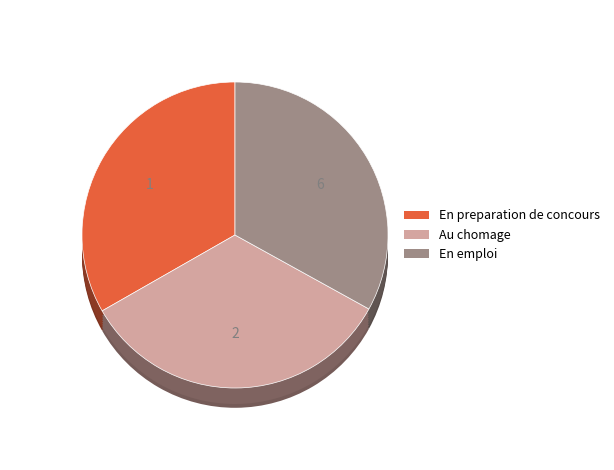

Combined, what portion of the pie is 6 and 1?

66.3%